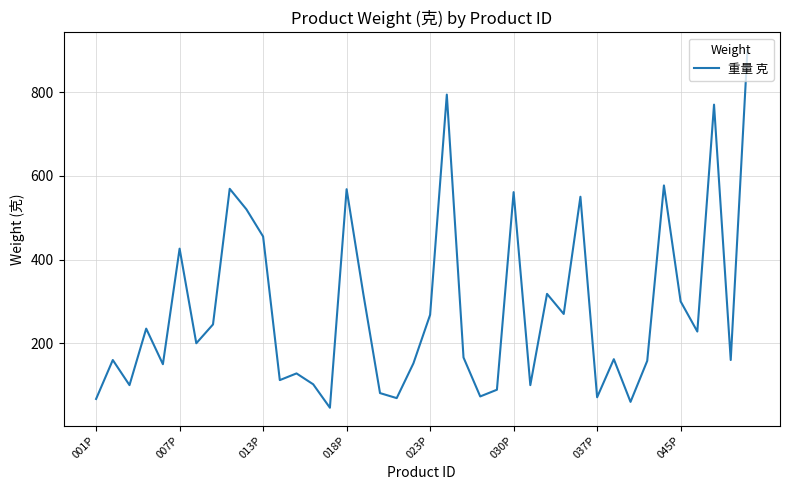

What is the minimum value shown in the chart?

46